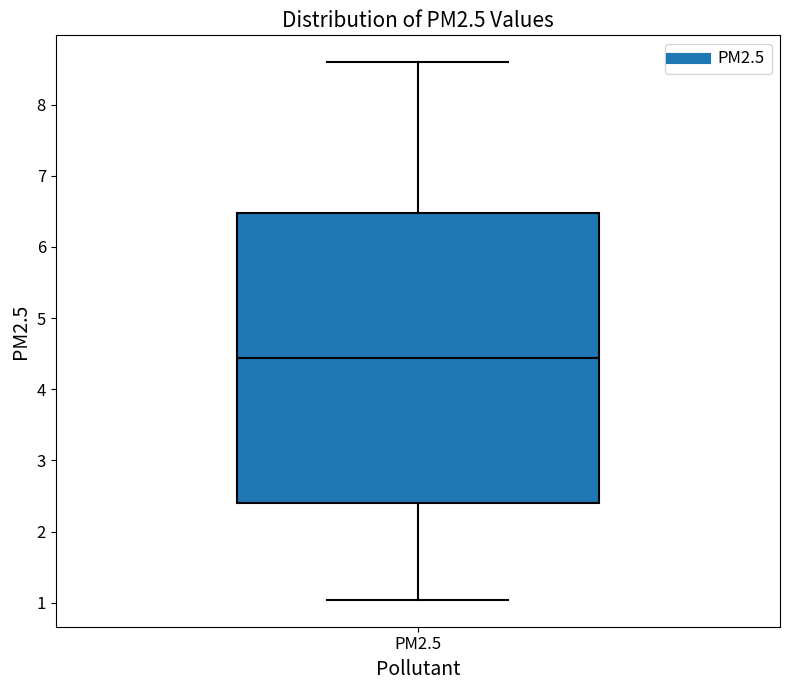

Read this box plot against the y-axis: the position of the median line, the range covered by the box, and the ends of both whiskers. The values are not printed on the chart, so give them approximately, as read against the axis.

median 4.4, box 2.4 to 6.5, whiskers 1.0 to 8.6